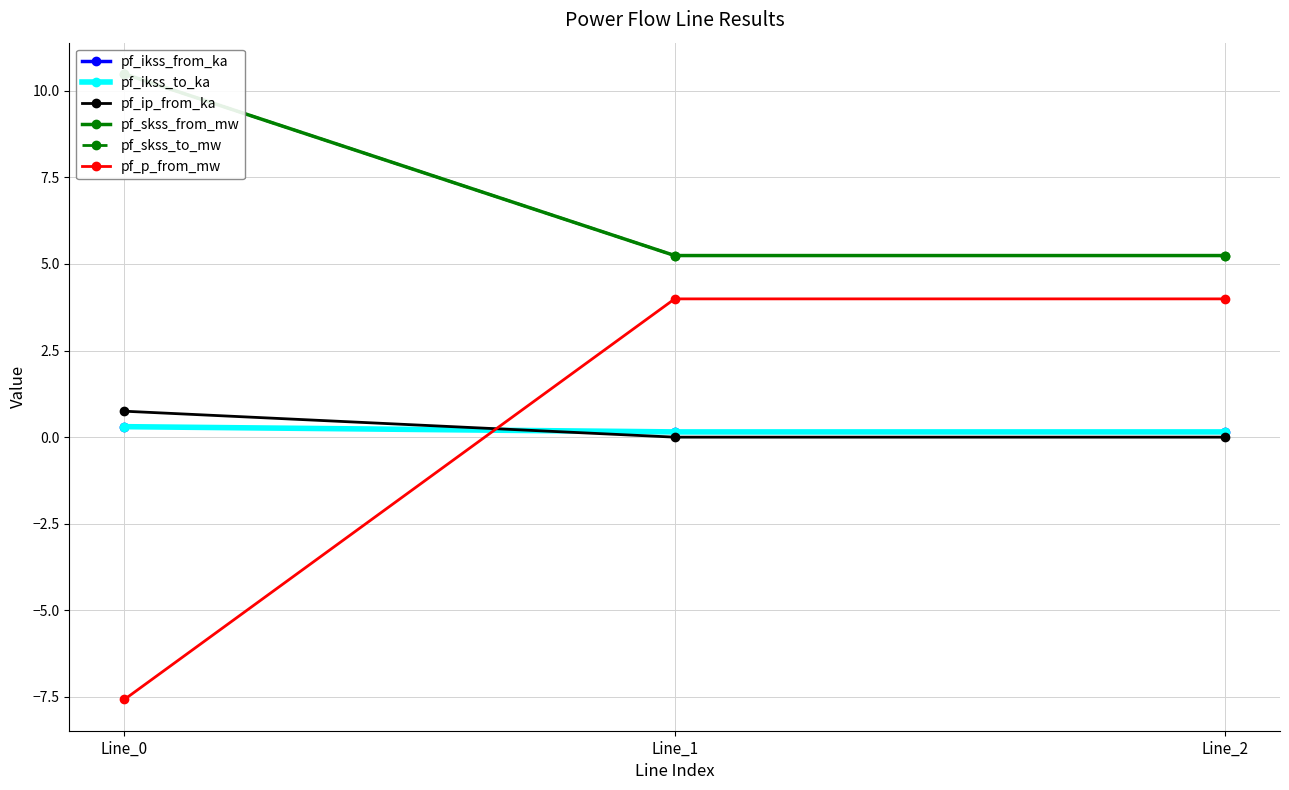

Which series changed the most between Line_0 and Line_1?

pf_p_from_mw